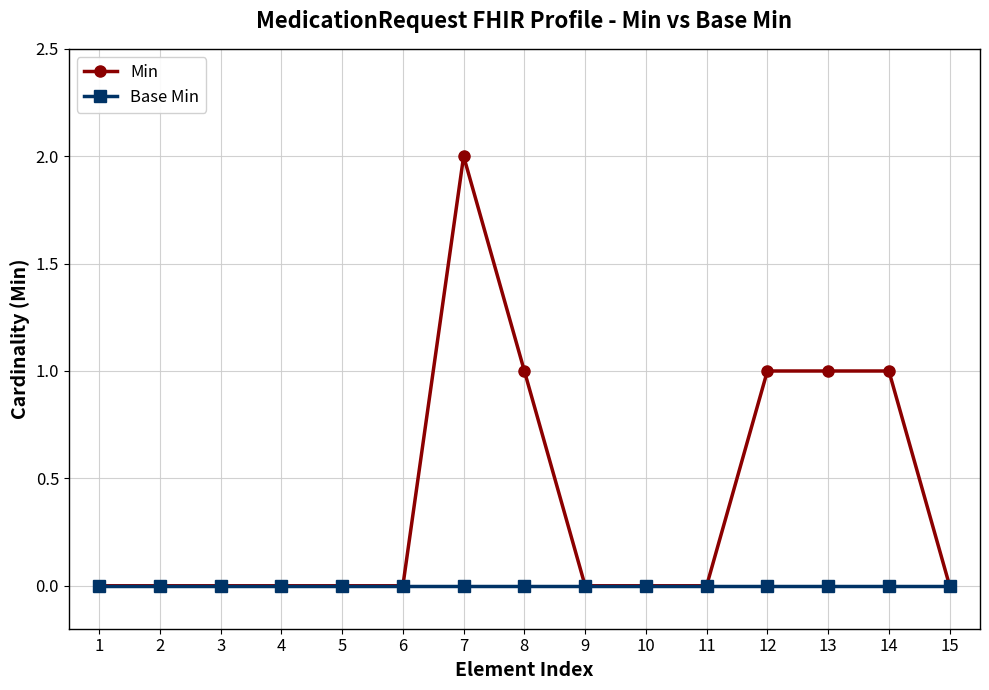

At which category is the sum across all series the highest?

7